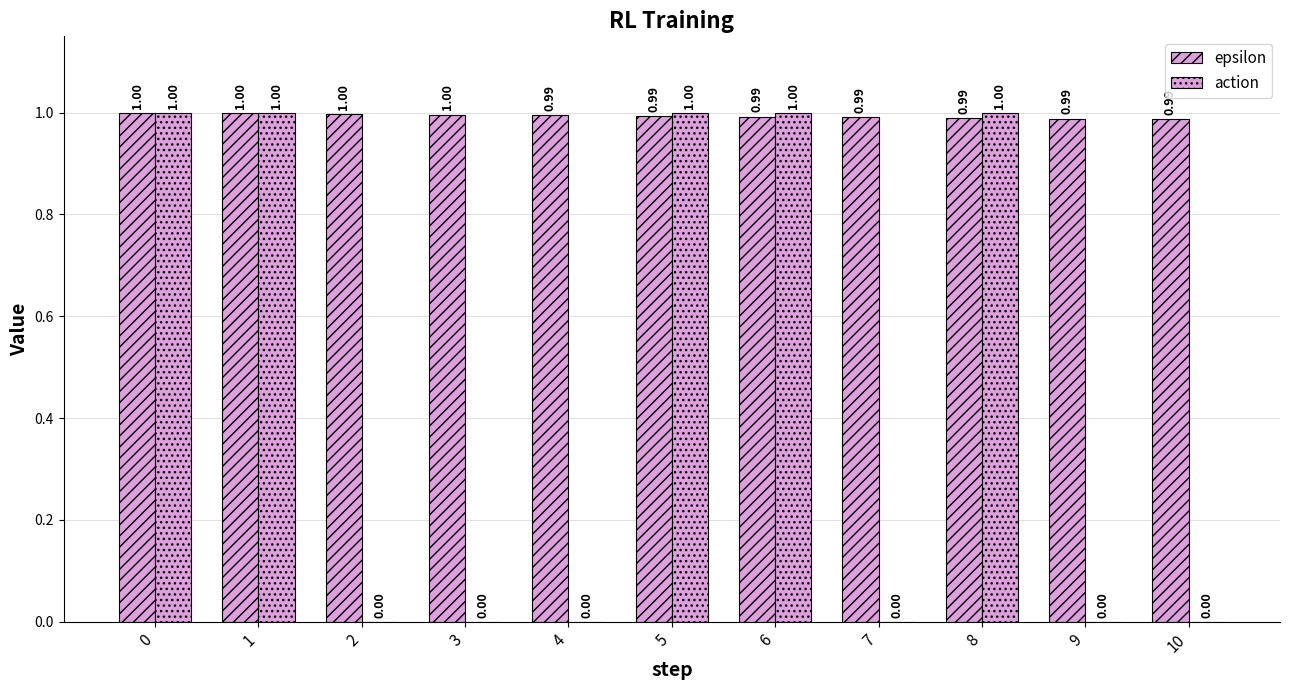

How many values in action are above zero?

5